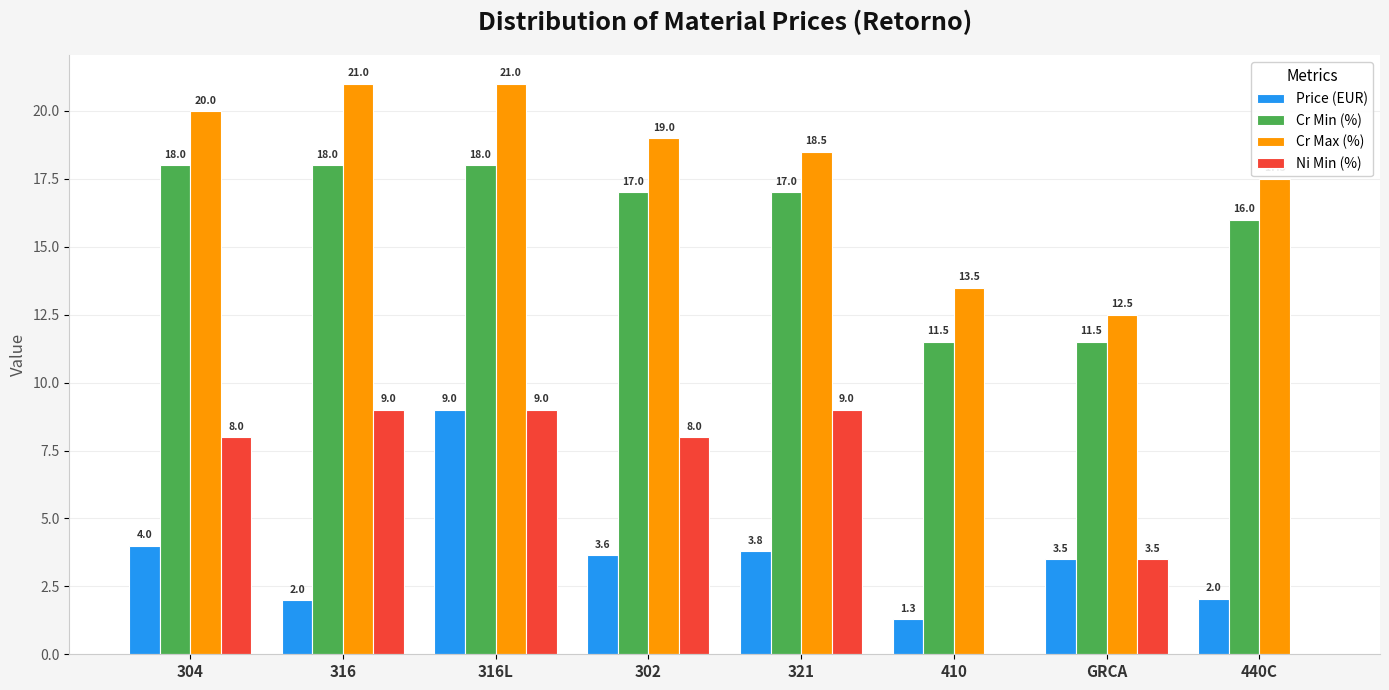

Which series changed the most between GRCA and 440C?

Cr Max (%)